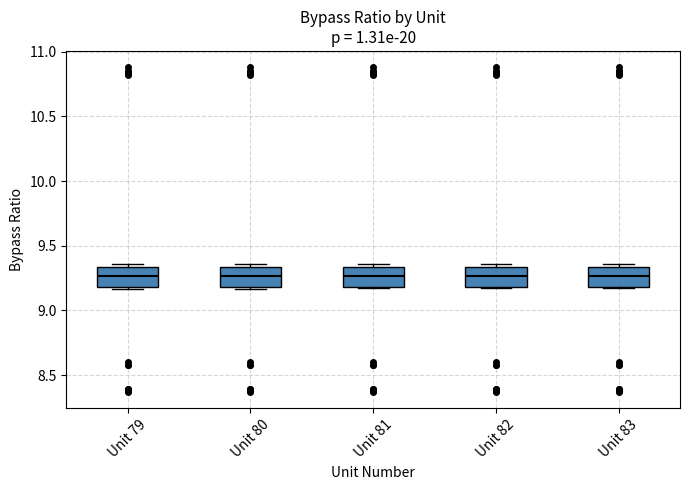

Reading left to right, transcribe this box plot: for each box, give where its median line is, the range the box spans, and where its two whiskers end, as read against the y-axis. The values are not printed on the chart, so give them approximately, as read against the axis.

Unit 79: median 9.25, box 9.20 to 9.35, whiskers 9.15 to 9.35 (just above the box's upper edge)
Unit 80: median 9.25, box 9.20 to 9.35, whiskers 9.15 to 9.35 (just above the box's upper edge)
Unit 81: median 9.25, box 9.20 to 9.35, whiskers 9.15 to 9.35 (just above the box's upper edge)
Unit 82: median 9.25, box 9.20 to 9.35, whiskers 9.15 to 9.35 (just above the box's upper edge)
Unit 83: median 9.25, box 9.20 to 9.35, whiskers 9.15 to 9.35 (just above the box's upper edge)